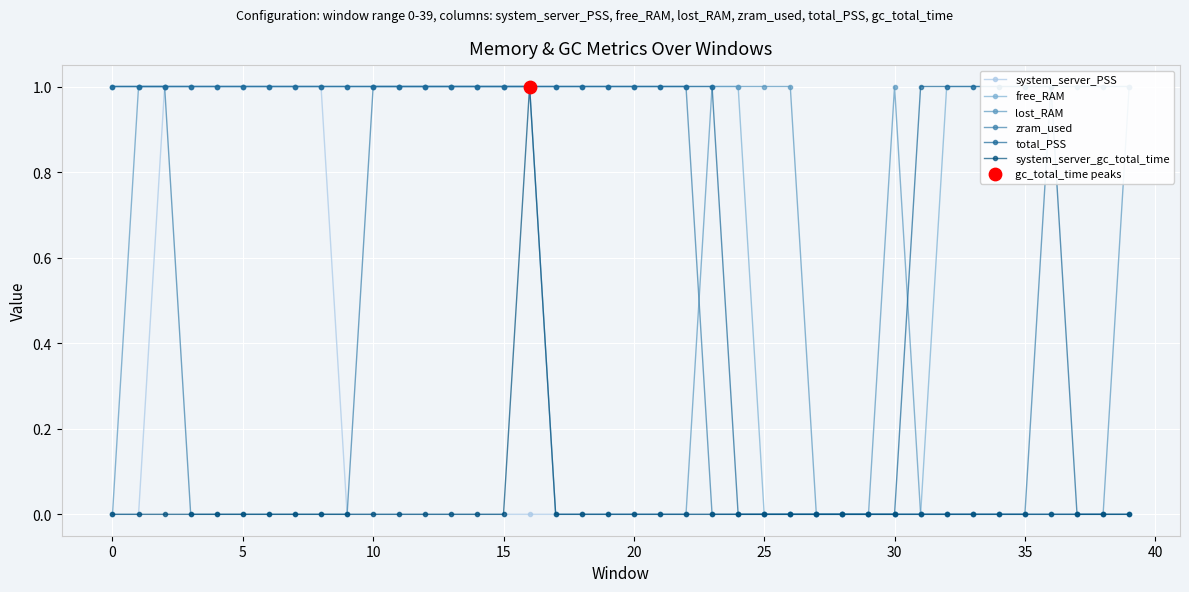

Which series reaches the minimum Y coordinate?

system_server_PSS